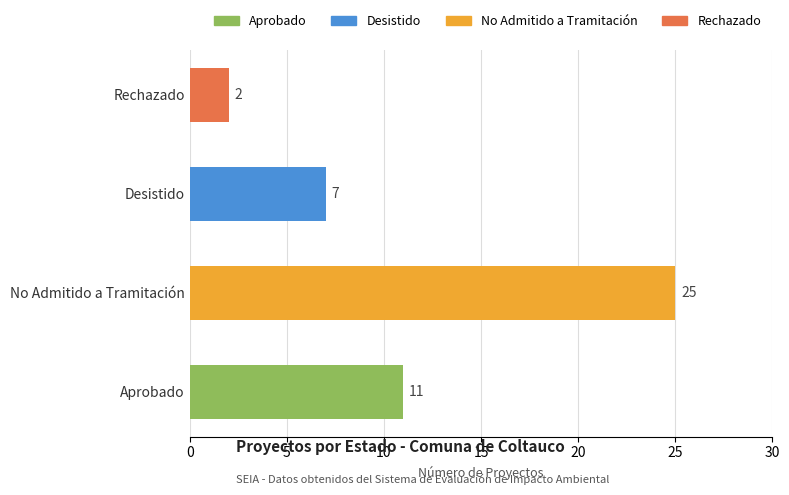

Reading top to bottom, list all the values displayed in this chart.

2	7	25	11